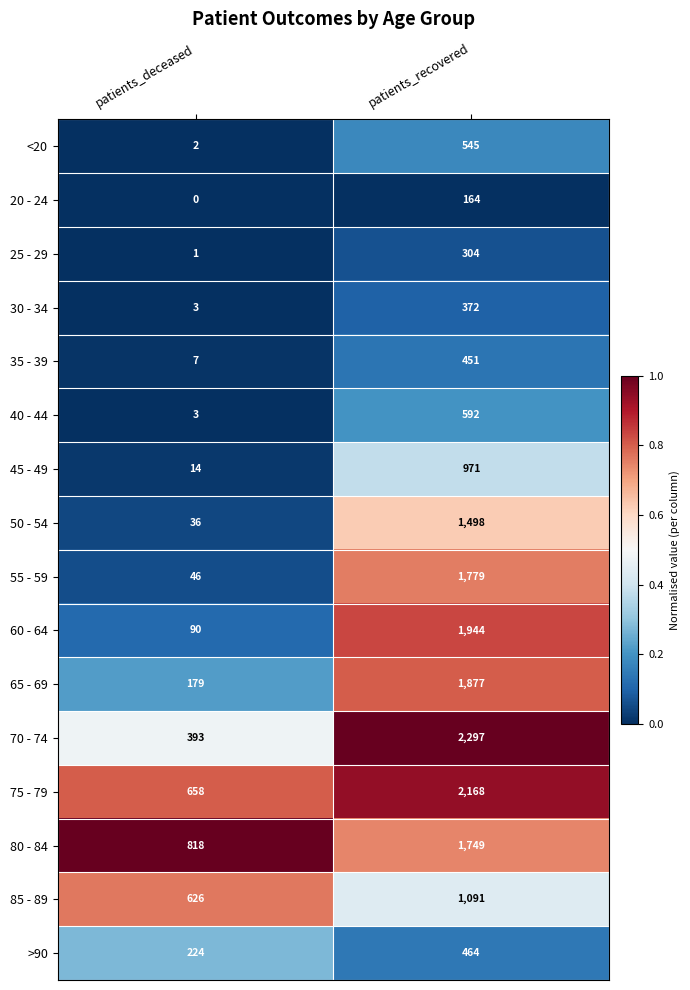

What is the average value of the 40 - 44 series?

298